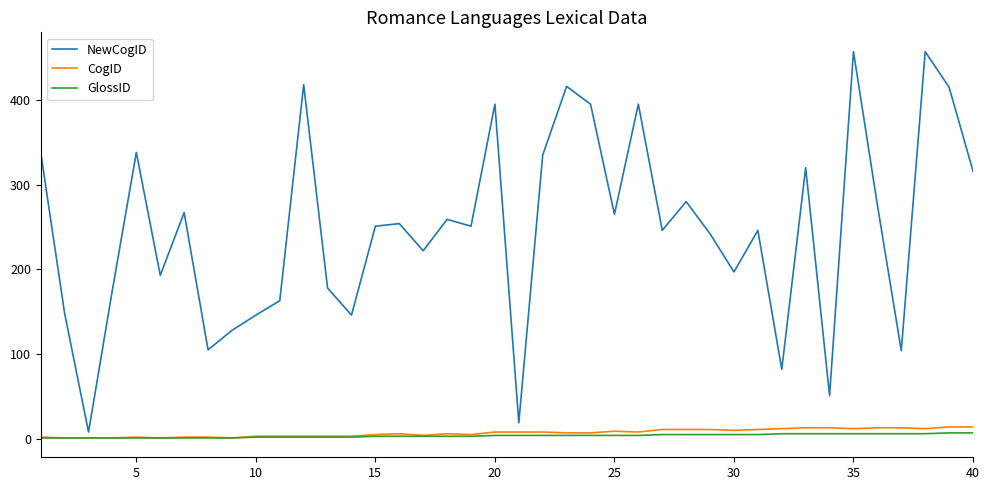

What is the average value of the NewCogID series?

247